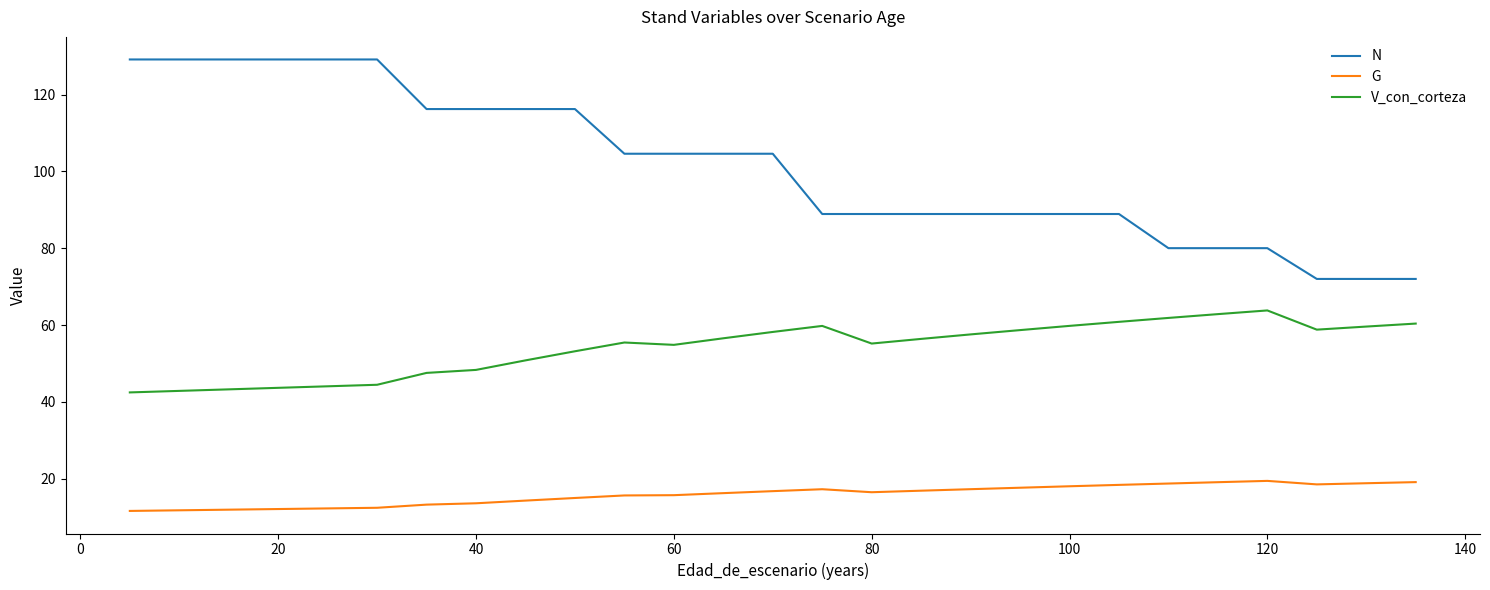

True or false: V_con_corteza and N cross at least once.

False